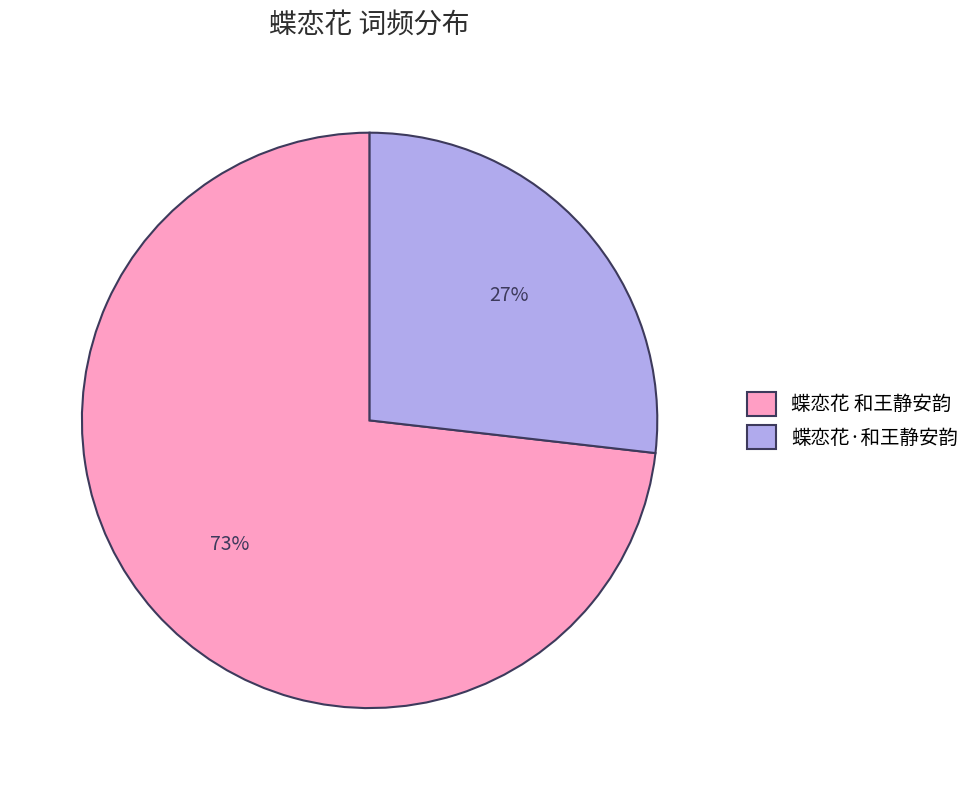

Combined, do 蝶恋花·和王静安韵 and 蝶恋花 和王静安韵 account for over 50%?

Yes